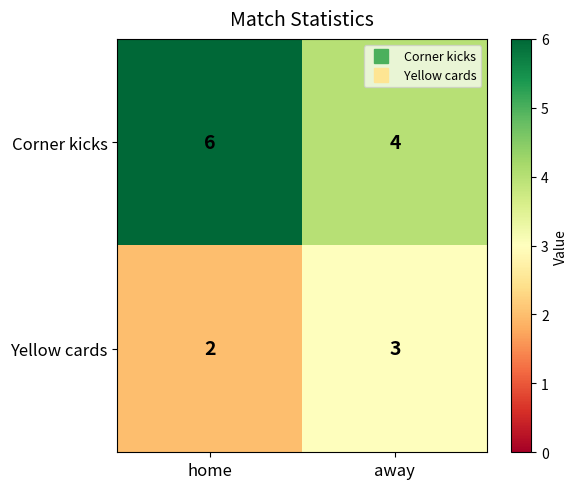

Rank the series at away from lowest to highest value.

Yellow cards, Corner kicks